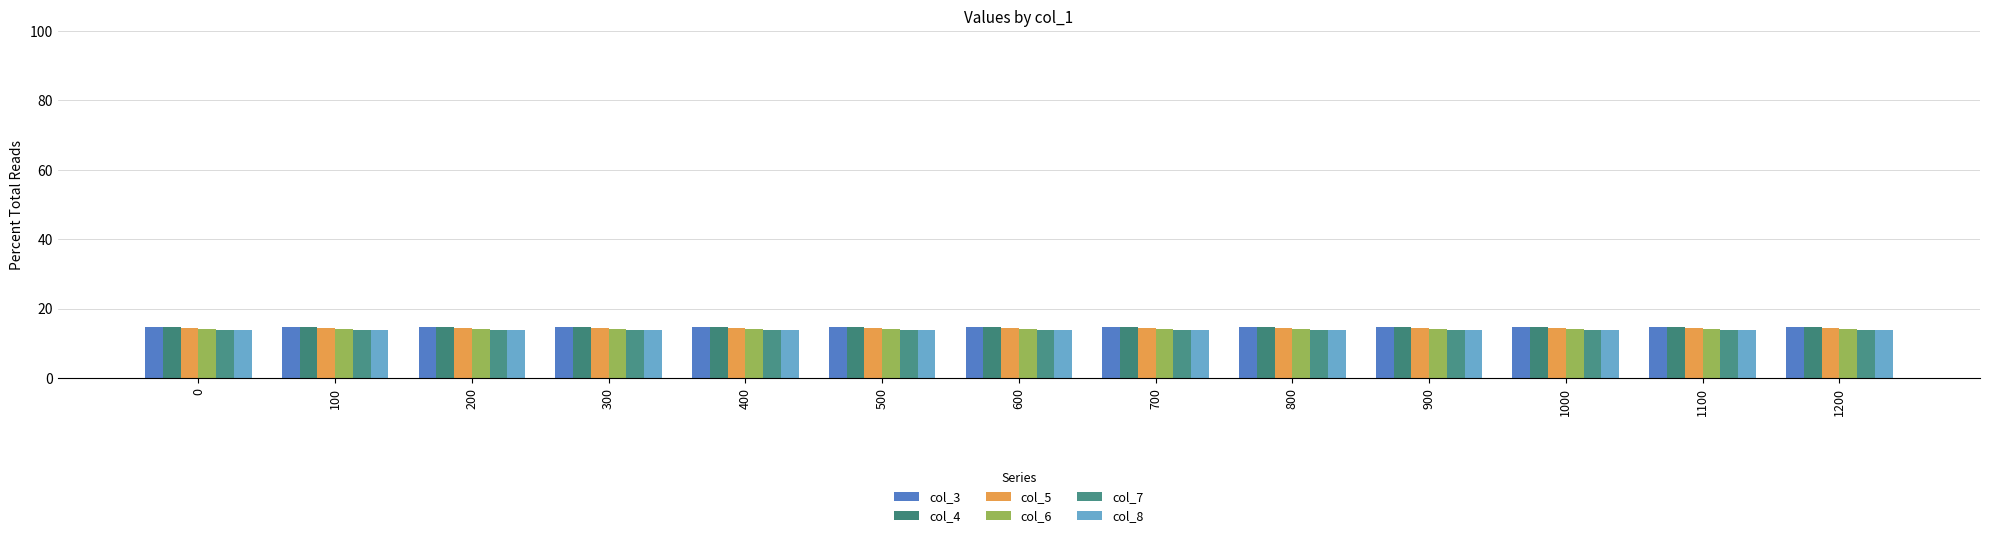

Read the col_6 value at 200.

14.2